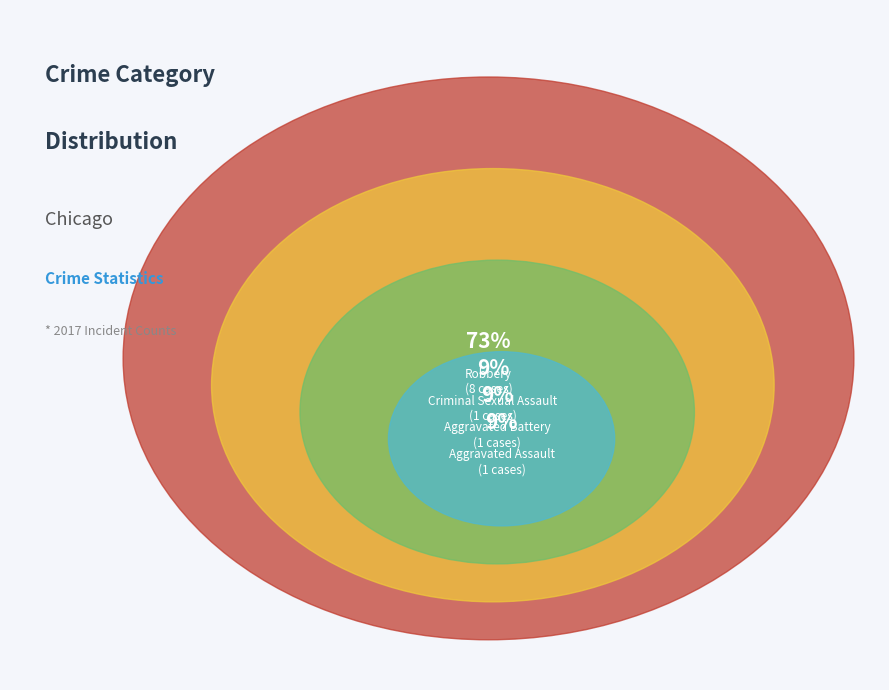

What is the change in value from Aggravated Assault to Homicide?

-1